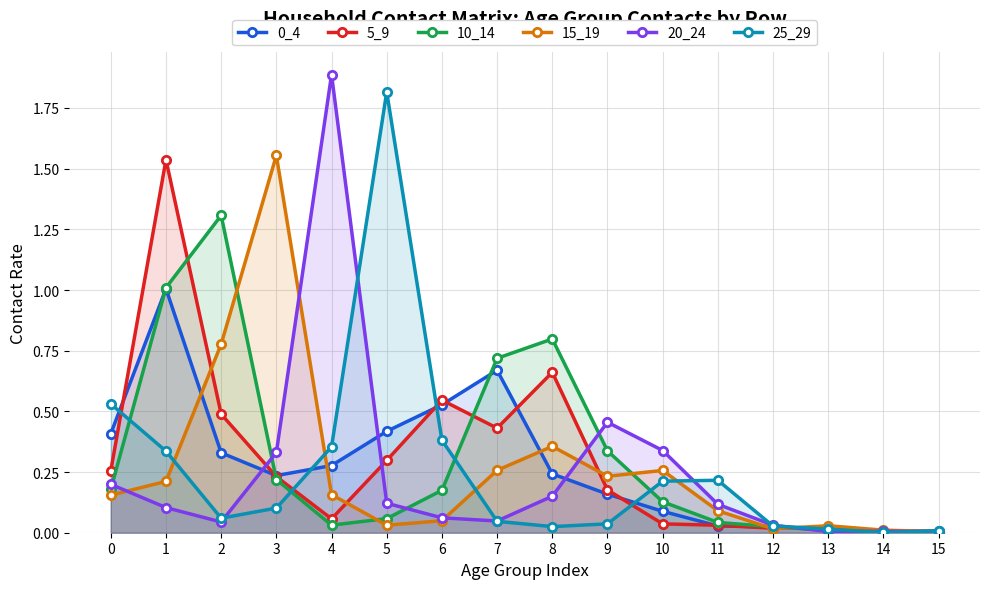

Reading left to right, what are all the values shown in this chart?

0_4: 0=0.4	1=1.0	2=0.3	3=0.2	4=0.3	5=0.4	6=0.5	7=0.7	8=0.2	9=0.2	10=0.1	11=0.0	12=0.0	13=0.0	14=0.0	15=0.0
5_9: 0=0.3	1=1.5	2=0.5	3=0.2	4=0.1	5=0.3	6=0.5	7=0.4	8=0.7	9=0.2	10=0.0	11=0.0	12=0.0	13=0.0	14=0.0	15=0.0
10_14: 0=0.2	1=1.0	2=1.3	3=0.2	4=0.0	5=0.1	6=0.2	7=0.7	8=0.8	9=0.3	10=0.1	11=0.0	12=0.0	13=0.0	14=0.0	15=0.0
15_19: 0=0.2	1=0.2	2=0.8	3=1.6	4=0.2	5=0.0	6=0.0	7=0.3	8=0.4	9=0.2	10=0.3	11=0.1	12=0.0	13=0.0	14=0.0	15=0.0
20_24: 0=0.2	1=0.1	2=0.0	3=0.3	4=1.9	5=0.1	6=0.1	7=0.0	8=0.2	9=0.5	10=0.3	11=0.1	12=0.0	13=0.0	14=0.0	15=0.0
25_29: 0=0.5	1=0.3	2=0.1	3=0.1	4=0.4	5=1.8	6=0.4	7=0.0	8=0.0	9=0.0	10=0.2	11=0.2	12=0.0	13=0.0	14=0.0	15=0.0